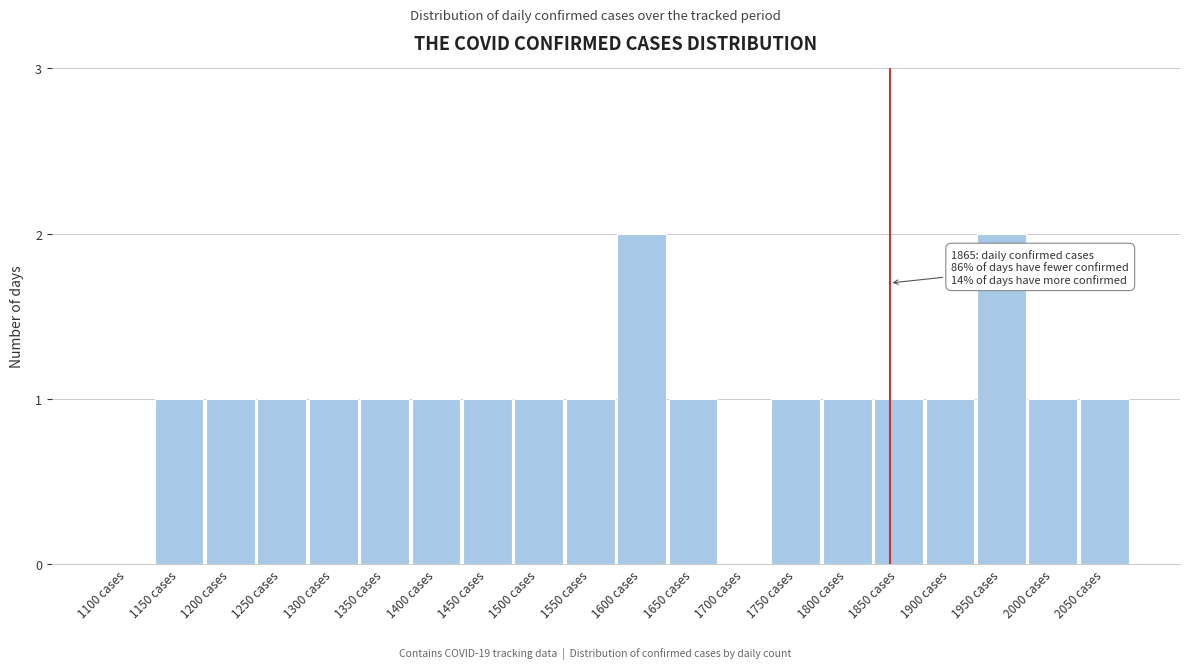

Reading left to right, what are all the values shown in this chart?

1100 cases=0	1150 cases=1	1200 cases=1	1250 cases=1	1300 cases=1	1350 cases=1	1400 cases=1	1450 cases=1	1500 cases=1	1550 cases=1	1600 cases=2	1650 cases=1	1700 cases=0	1750 cases=1	1800 cases=1	1850 cases=1	1900 cases=1	1950 cases=2	2000 cases=1	2050 cases=1